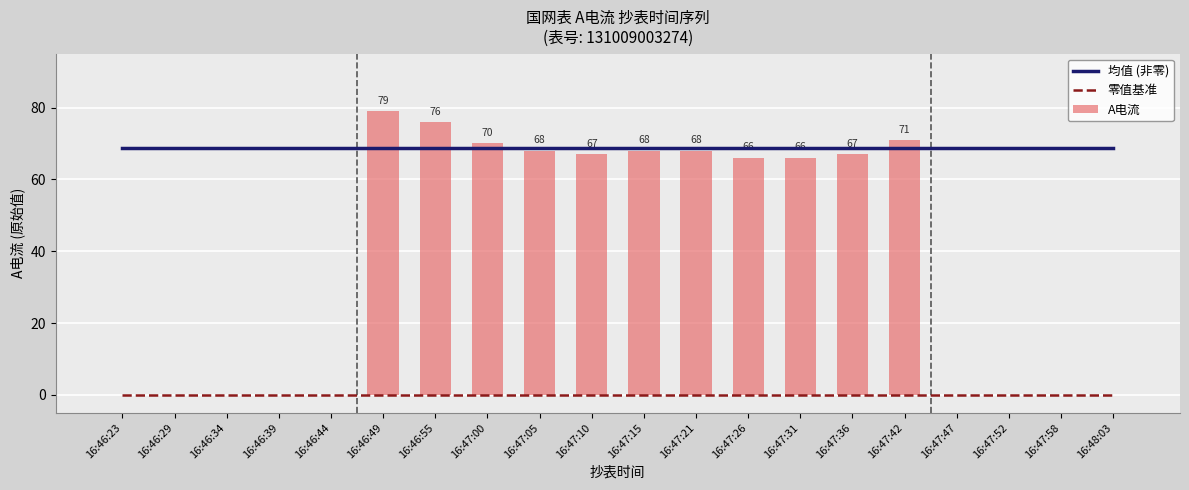

At which label does 均值 (非零) reach its peak?

16:46:23